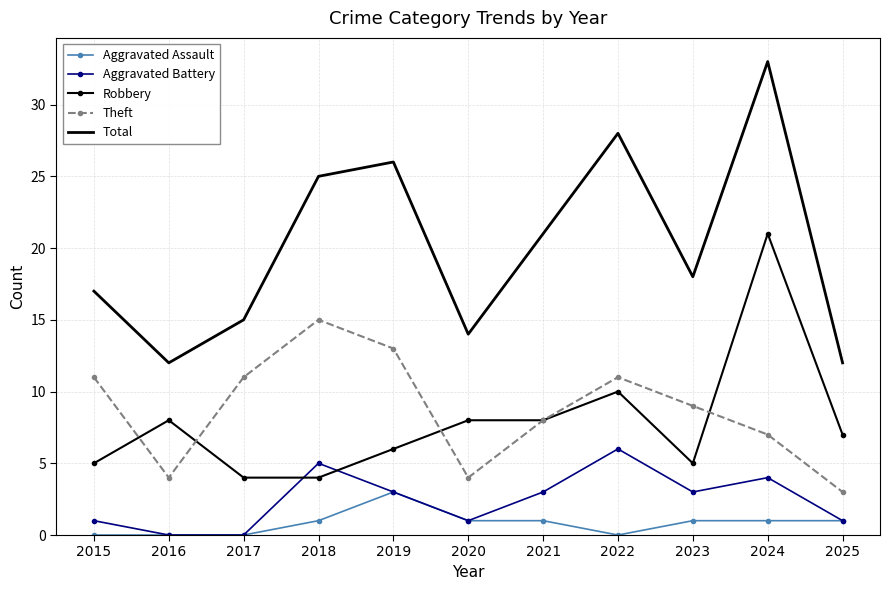

True or false: Theft and Aggravated Battery cross at least once.

False